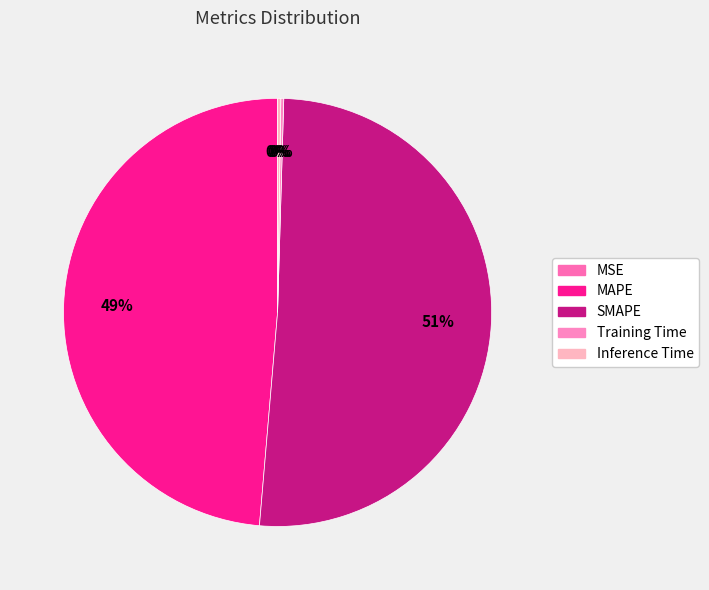

Which slice is the largest?

SMAPE